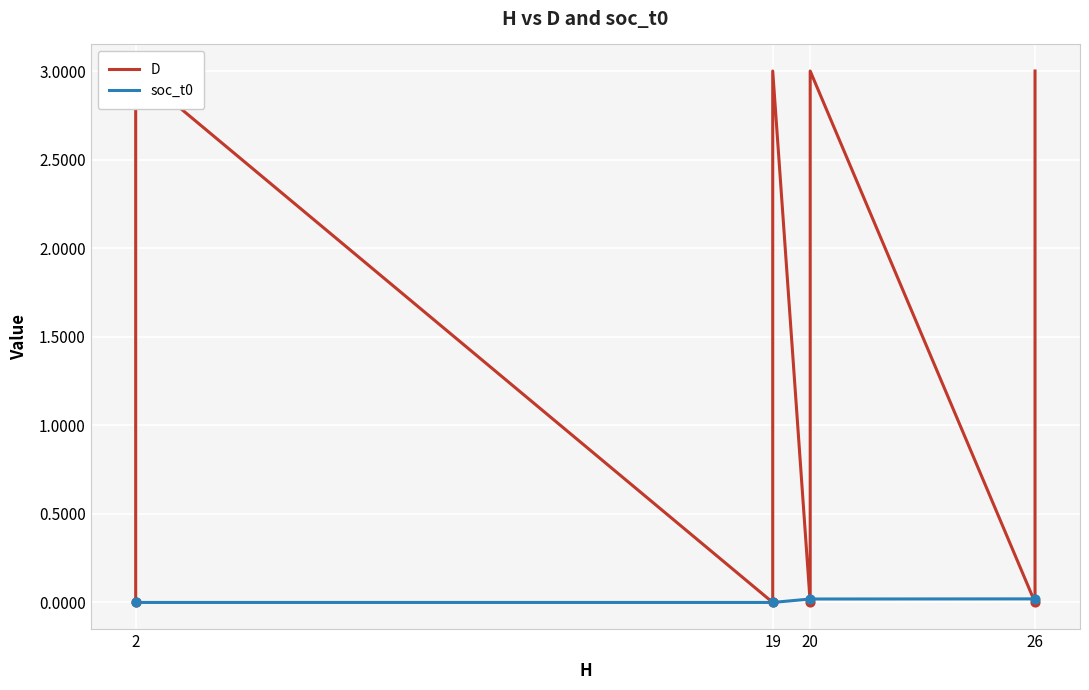

Which series has the largest total across all categories?

D